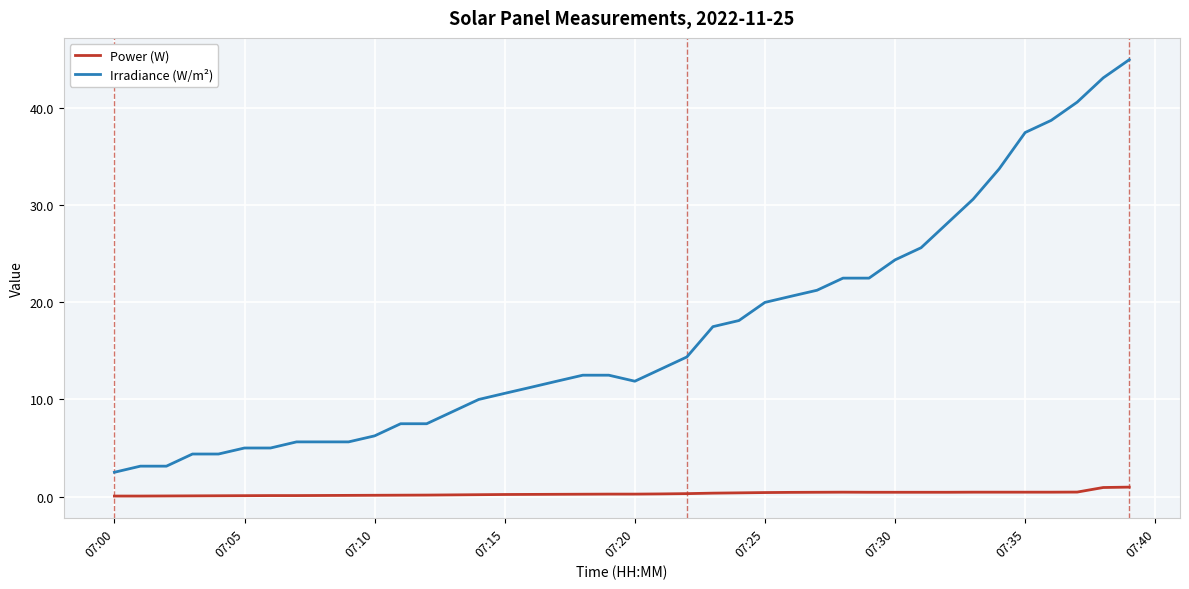

Which series has the largest range (max minus min)?

Irradiance (W/m²)